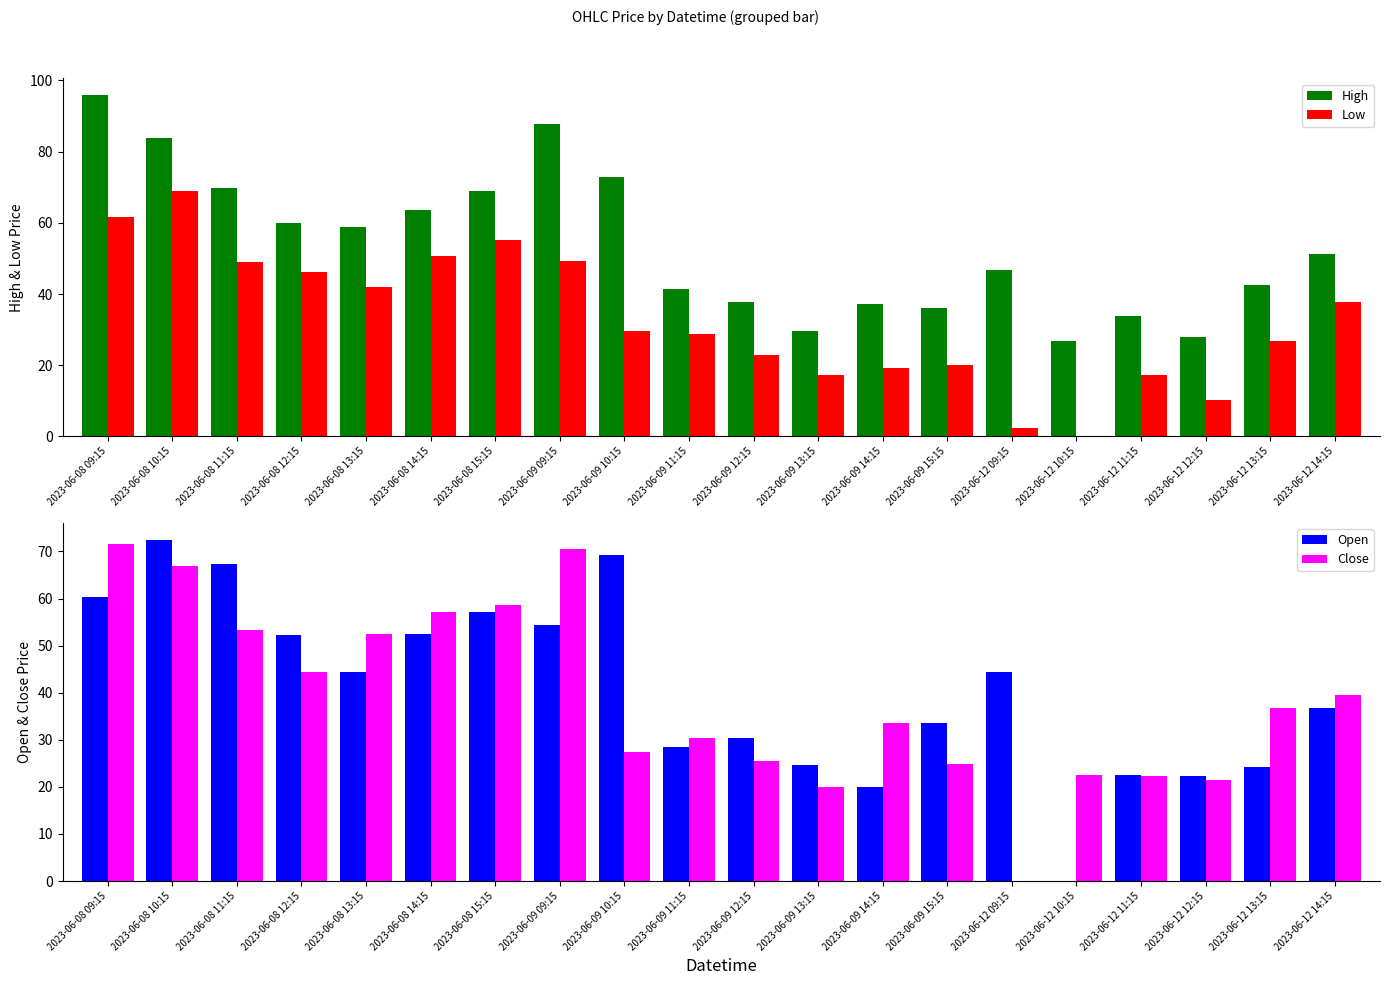

What is the sum of all Open values?

817.1